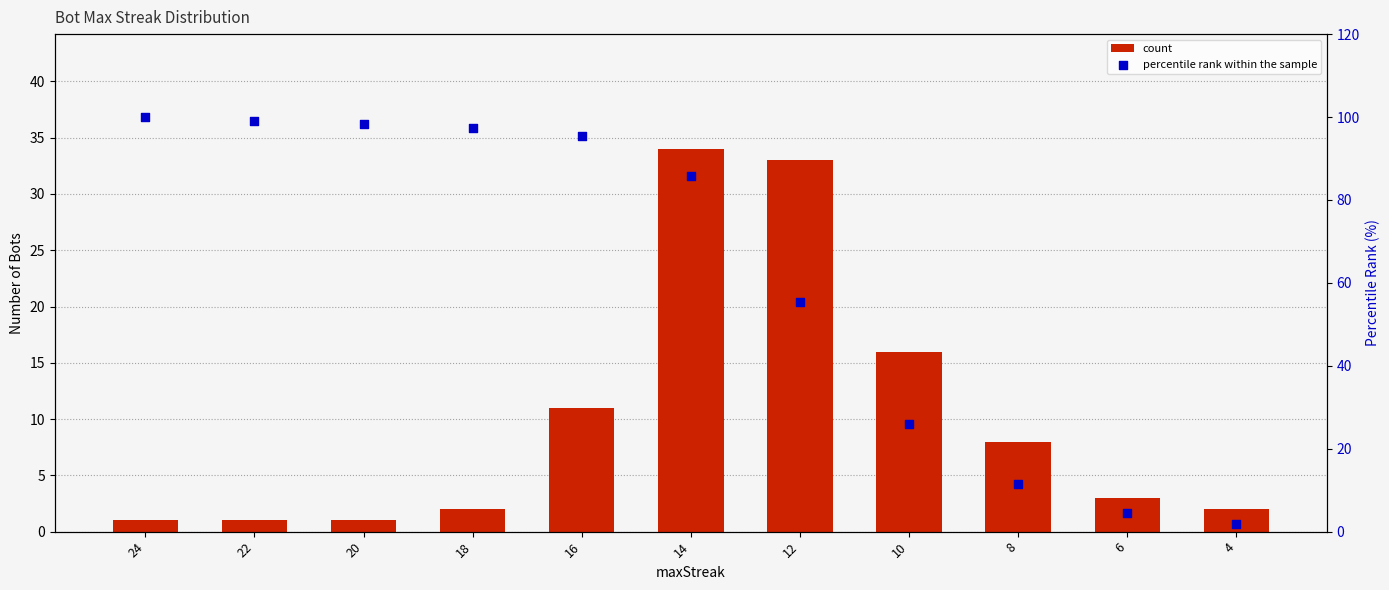

What is the total value across all series at 12?

88.4